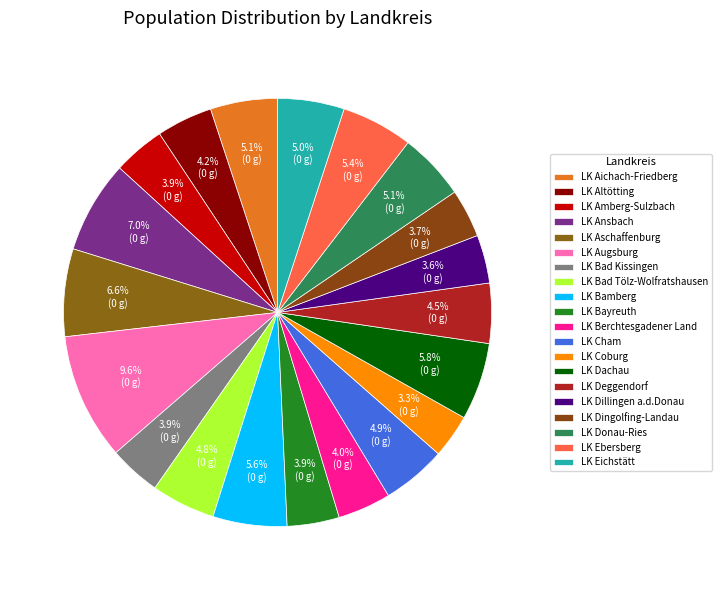

How many segments does this pie chart have?

20